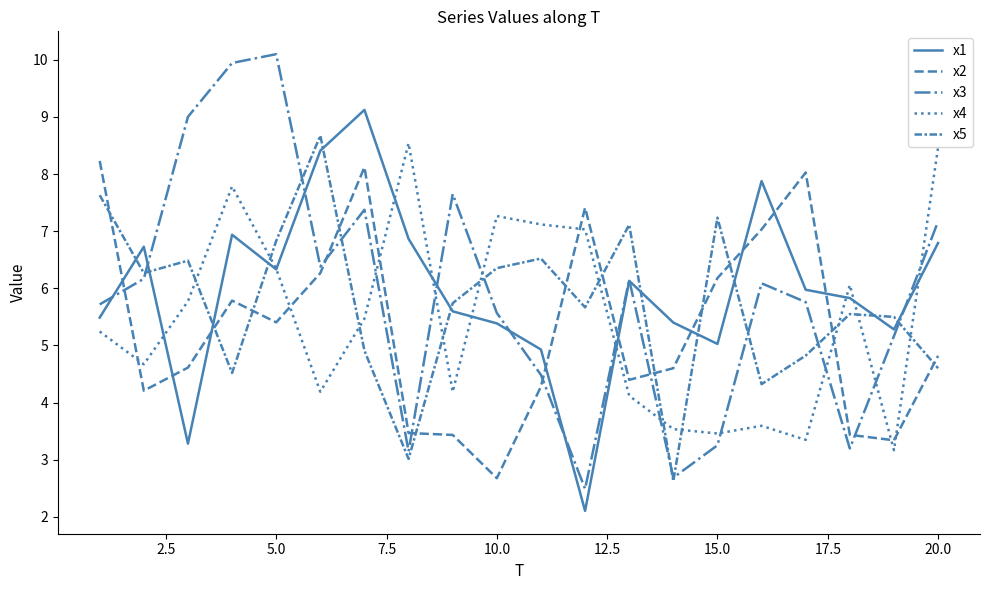

How many times do x1 and x2 cross each other?

9